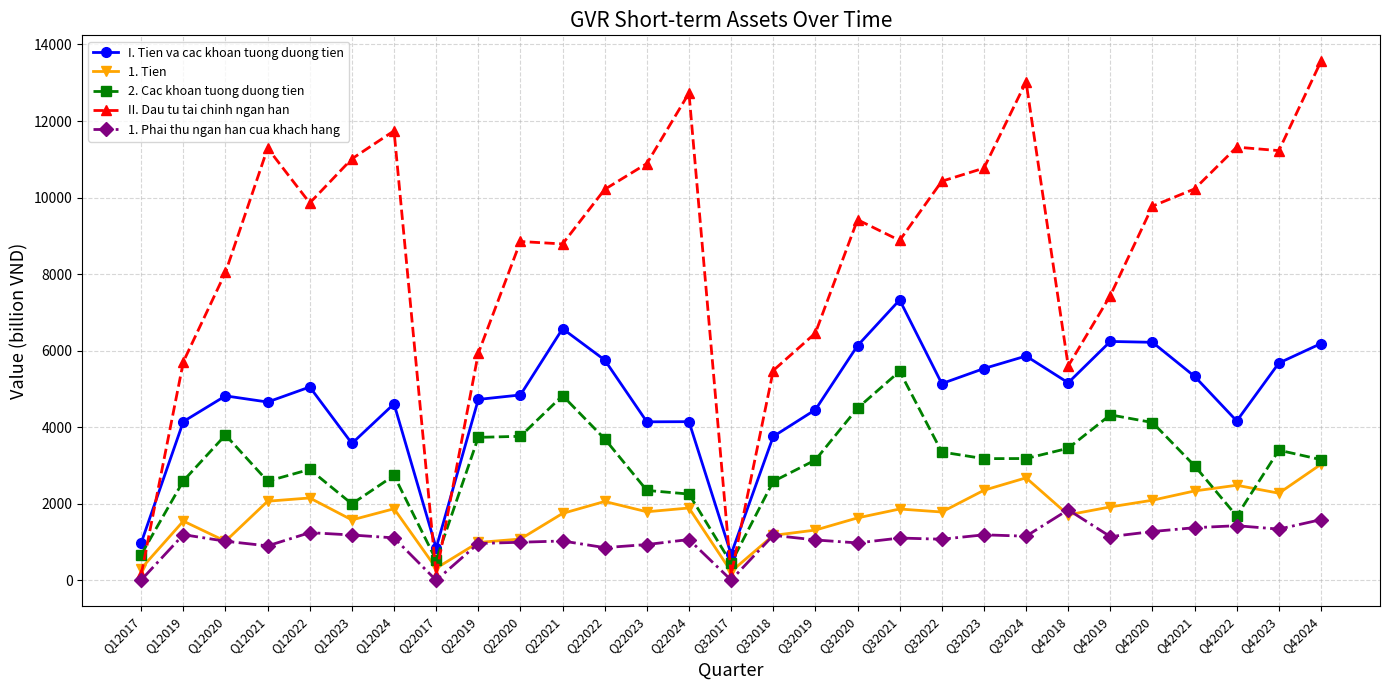

What are all the series names shown in the legend?

I. Tien va cac khoan tuong duong tien, 1. Tien, 2. Cac khoan tuong duong tien, II. Dau tu tai chinh ngan han, 1. Phai thu ngan han cua khach hang